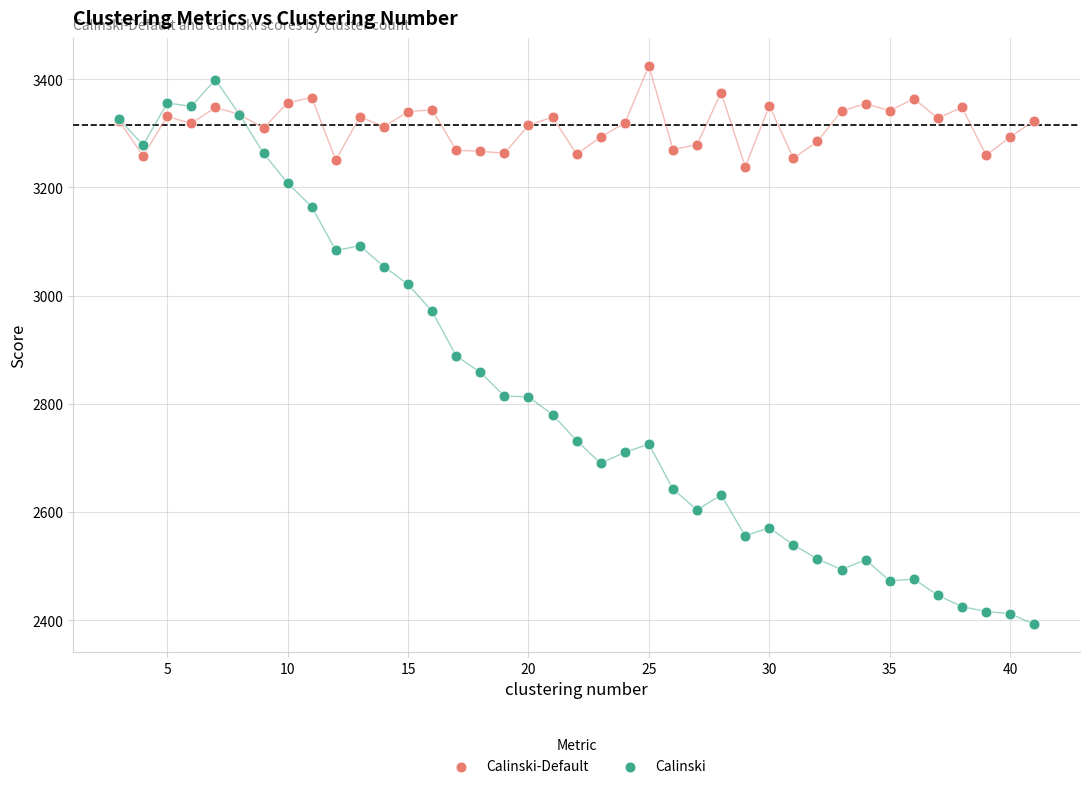

What are all the series names shown in the legend?

Calinski-Default, Calinski